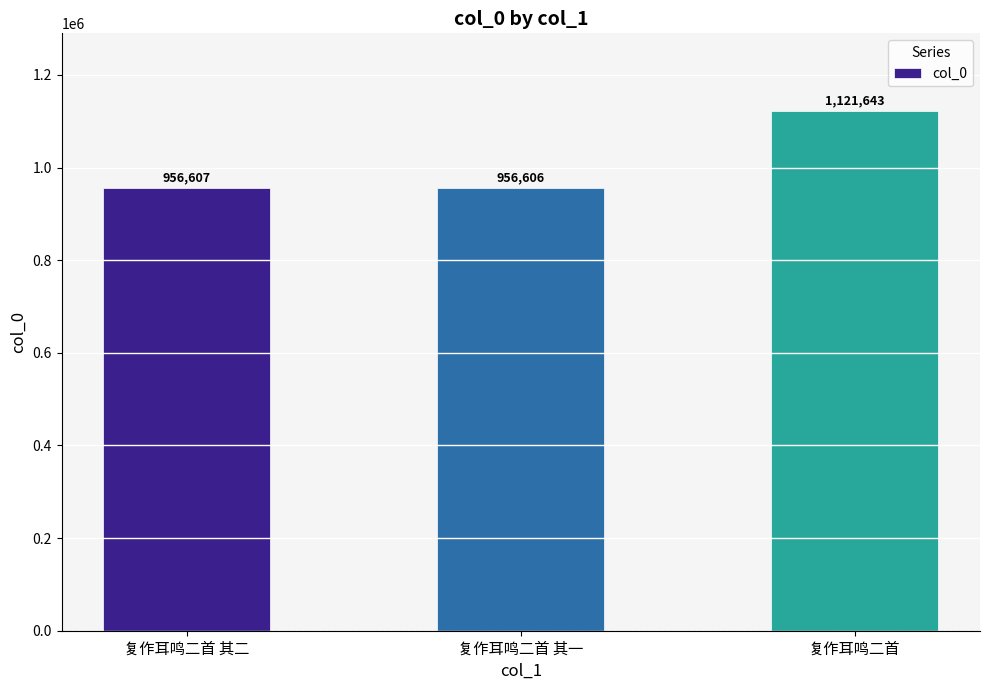

Rank the categories by value from lowest to highest.

复作耳鸣二首 其一, 复作耳鸣二首 其二, 复作耳鸣二首